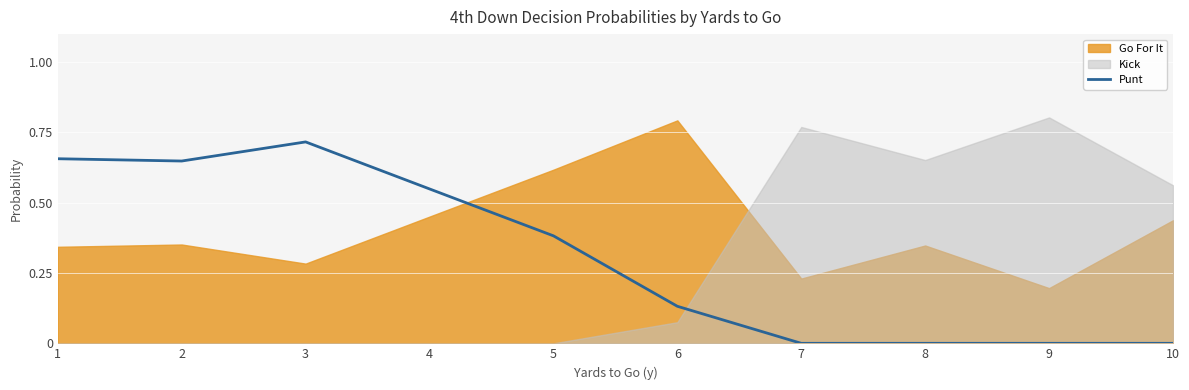

At which label is the value closest to 0?

7